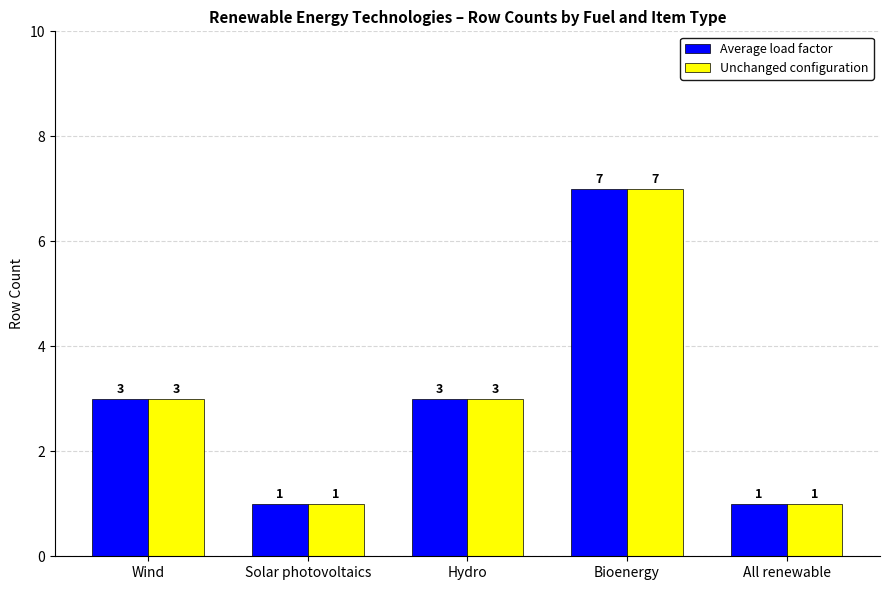

What is the average value of the Average load factor series?

3